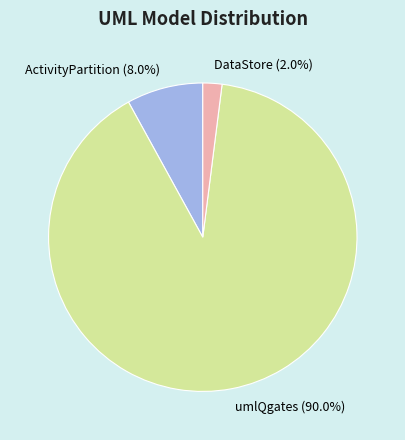

Which category has the smallest portion of the pie?

DataStore